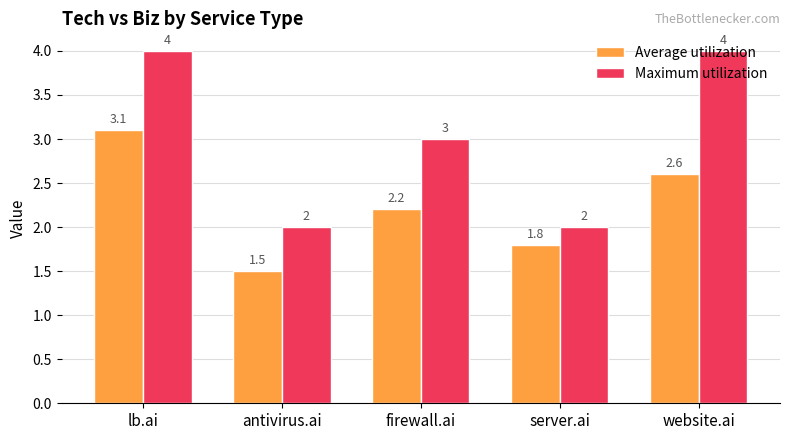

Which series has the largest total across all categories?

Maximum utilization